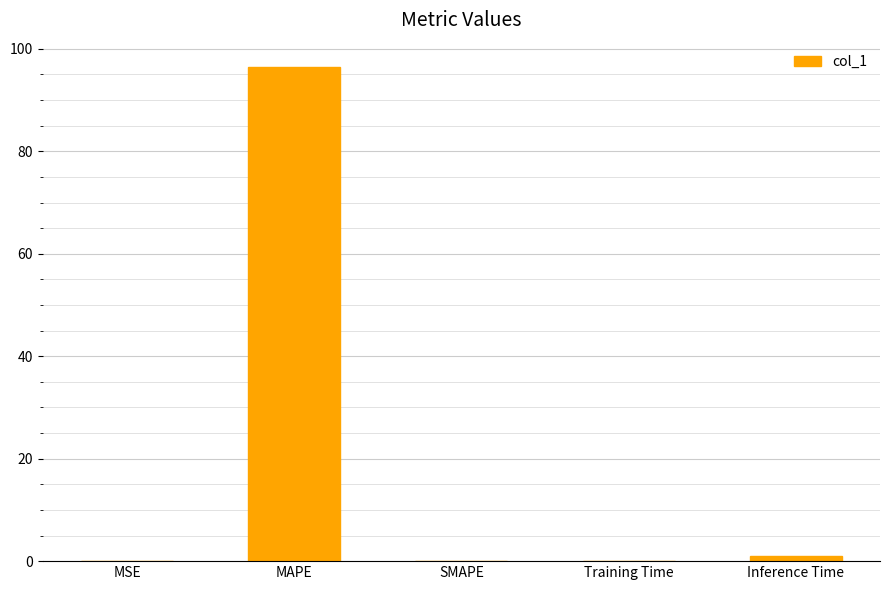

What is the average value?

19.5